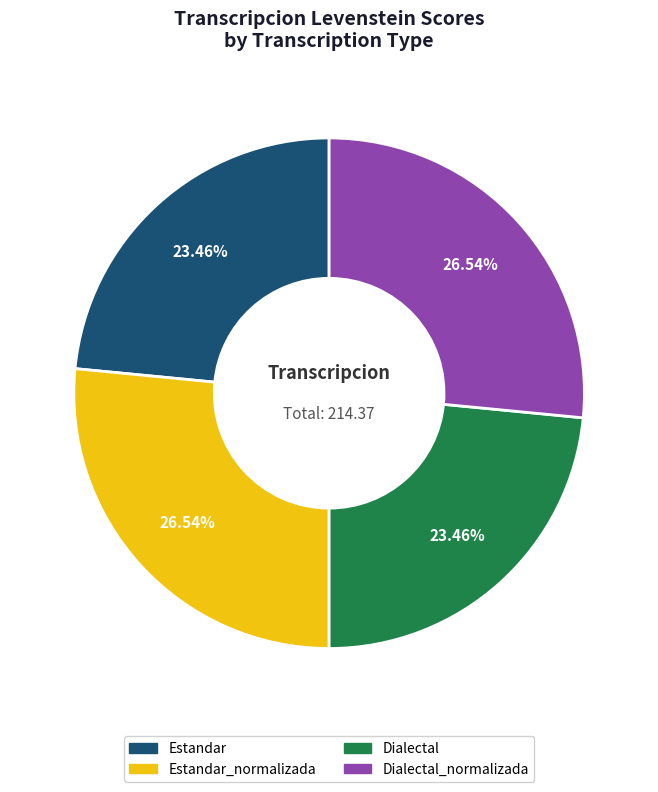

Is there a majority slice in this chart?

No